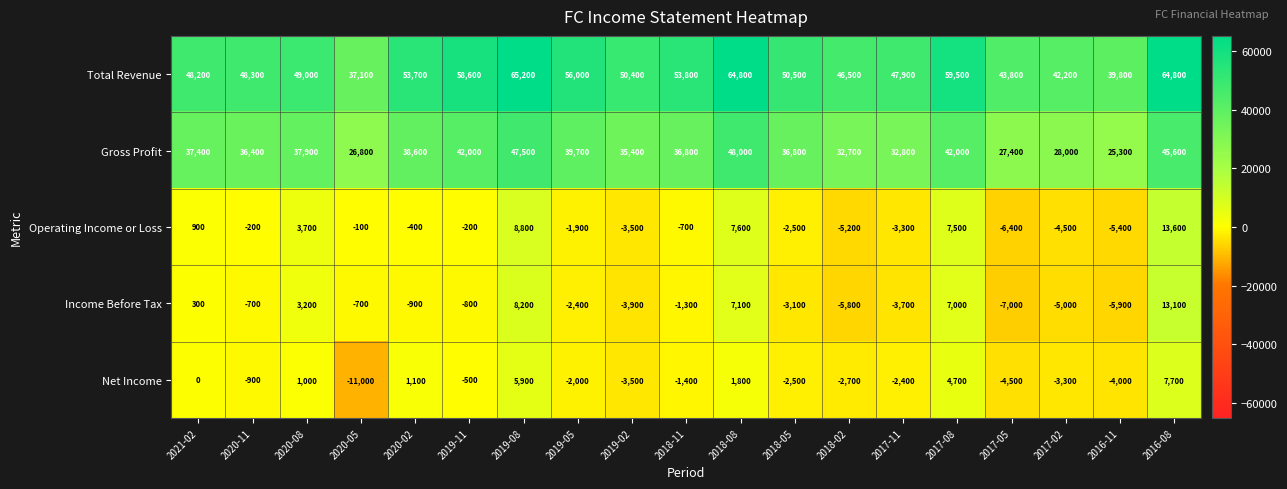

Rank the series at 2017-05 from lowest to highest value.

Income Before Tax, Operating Income or Loss, Net Income, Gross Profit, Total Revenue